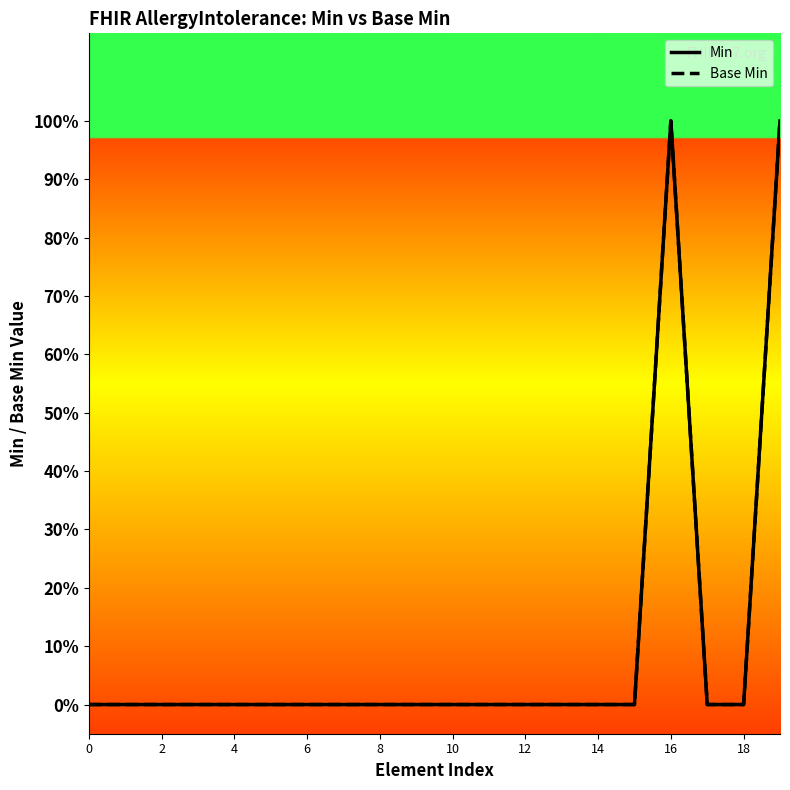

True or false: Base Min and Min cross at least once.

False